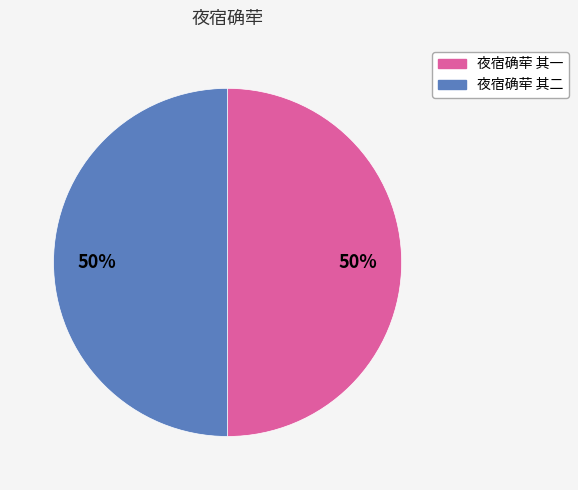

To the nearest percent, what percentage of the pie is 夜宿确荦 其一?

50%